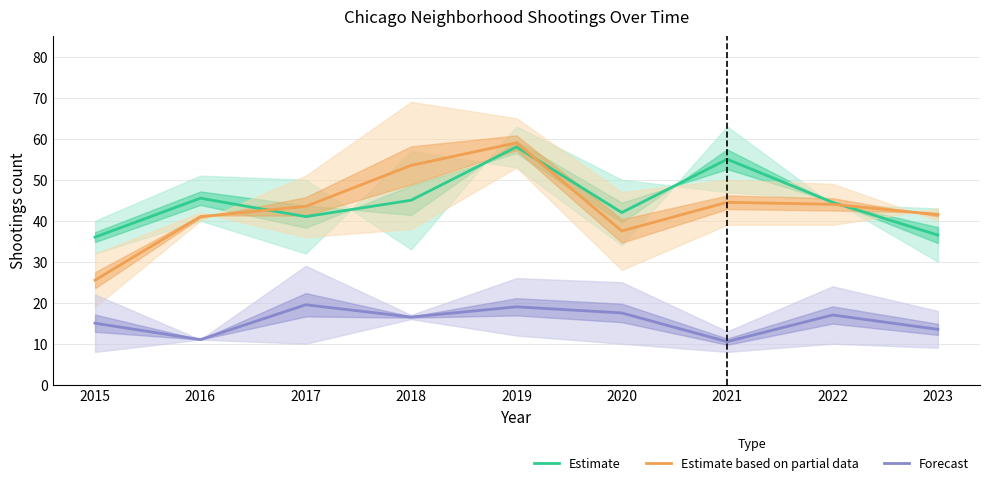

What is the value of the Forecast point at the 8th from the left?

17.0